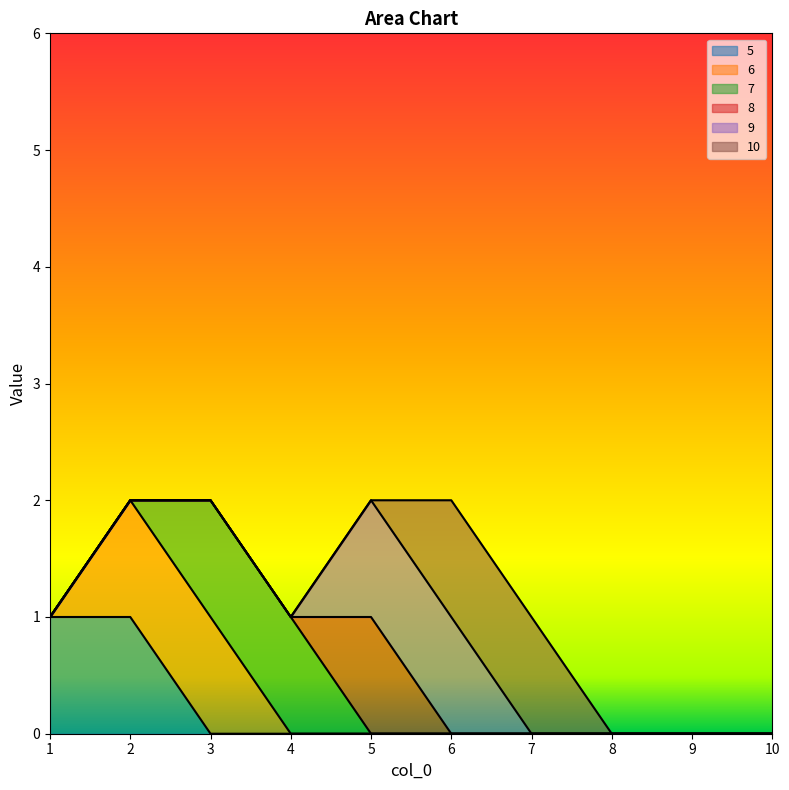

At how many categories does at least one series exceed 0?

7